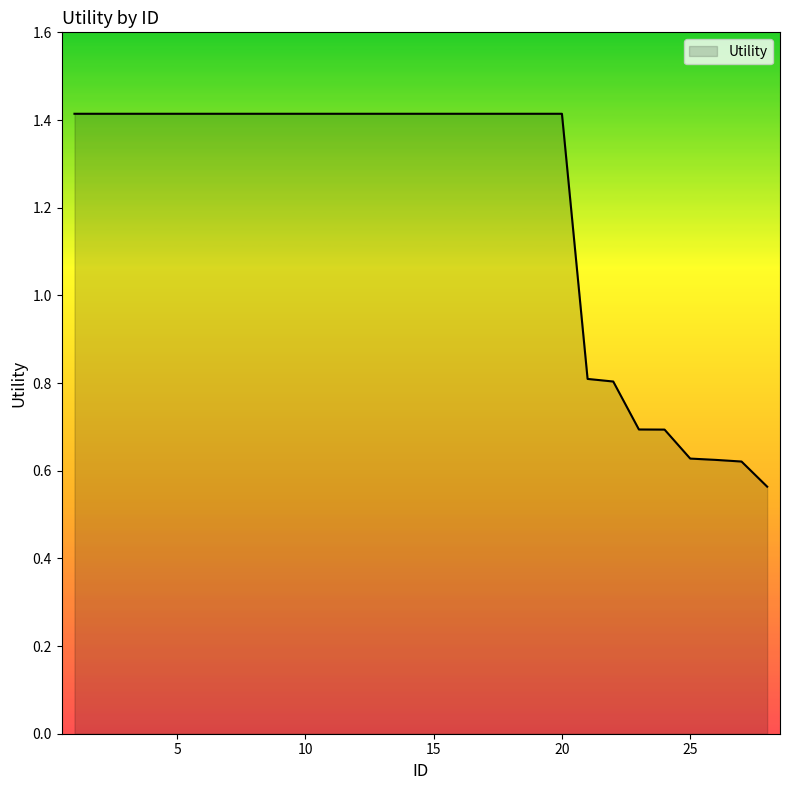

Count the number of data series in this chart.

1